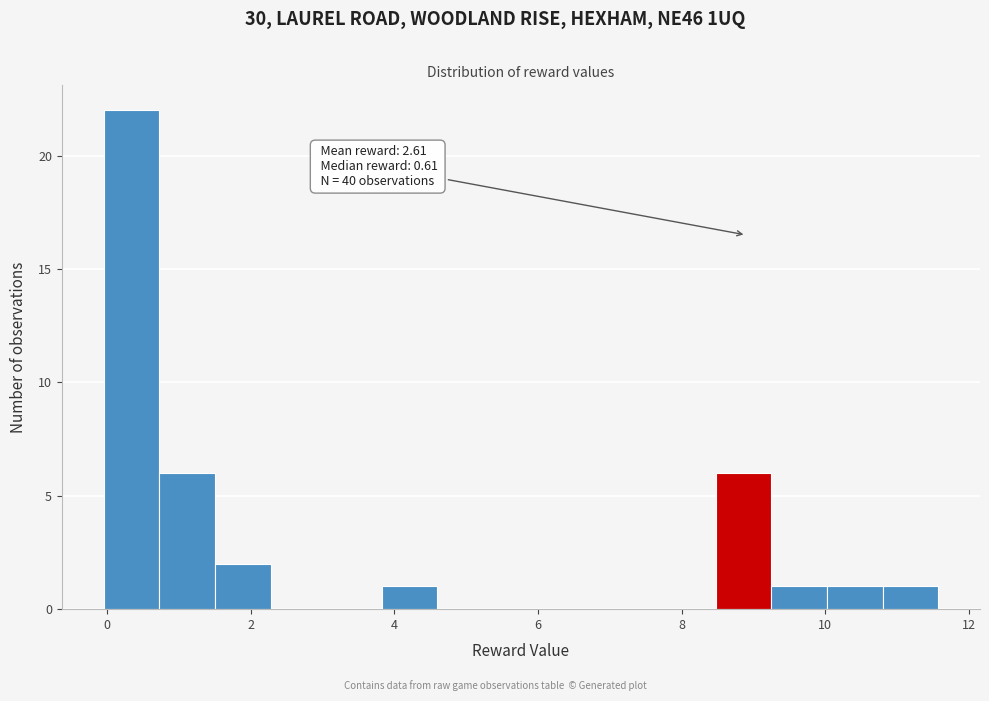

Read against the x-axis, roughly where is the centre of the tallest bar?

0.4